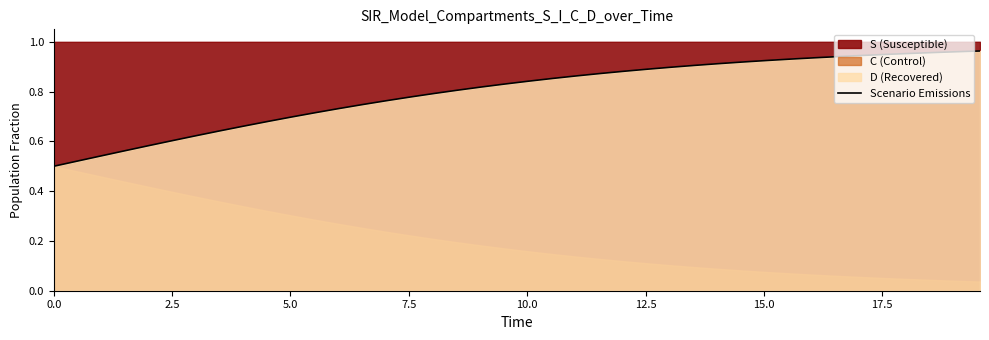

What is the minimum value shown in the chart?

0.5